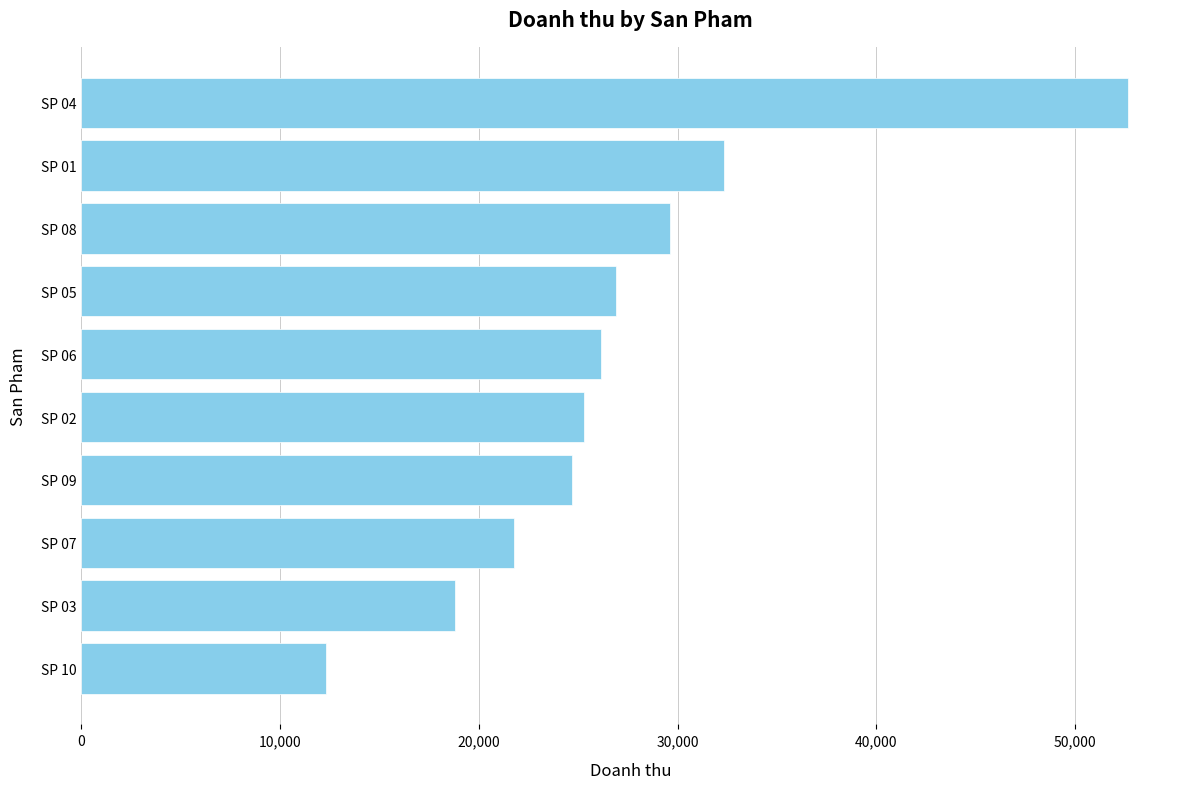

Does the chart contain any negative values?

No